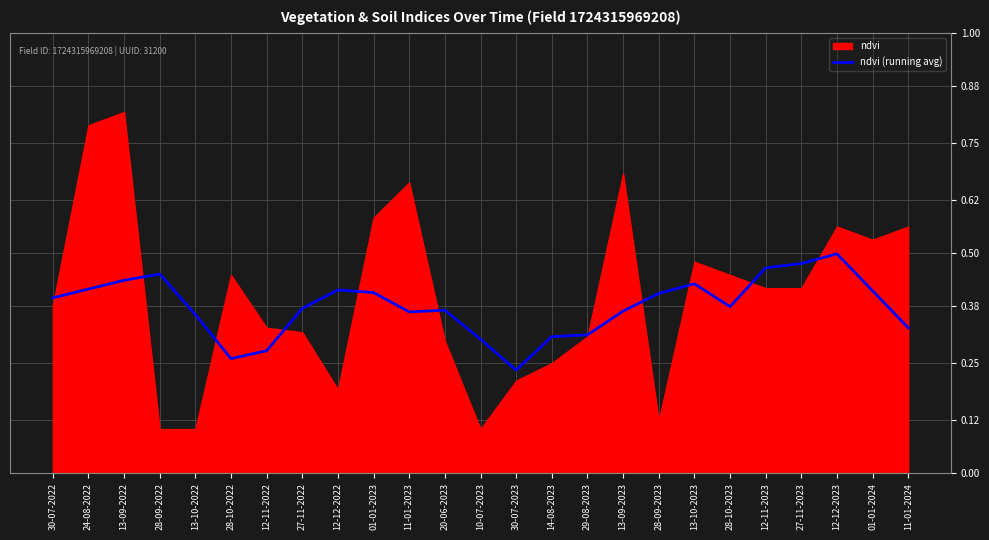

How many points are higher than both their immediate neighbors (excluding endpoints)?

5